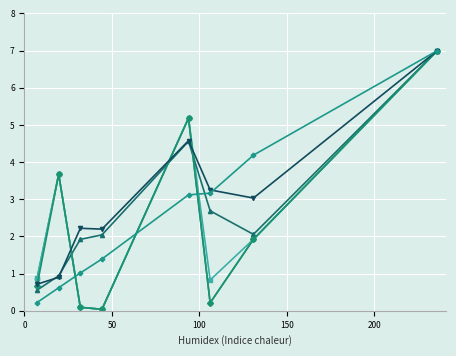

What is the greatest value displayed?

7.0